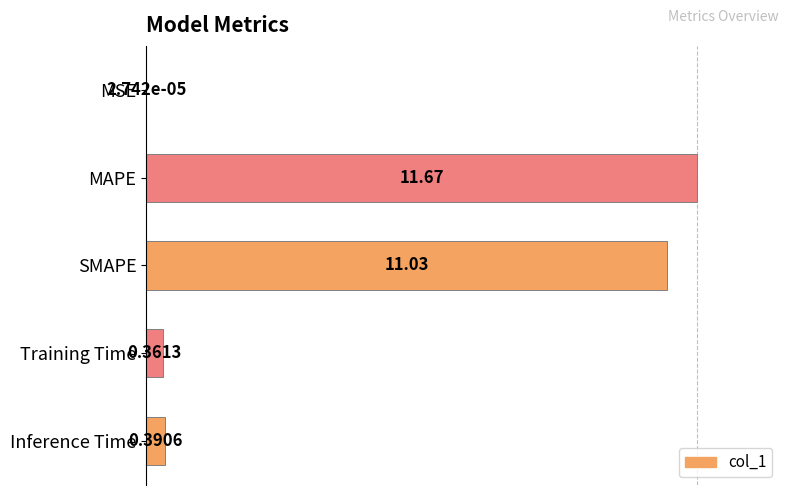

Are the bars horizontal?

Yes